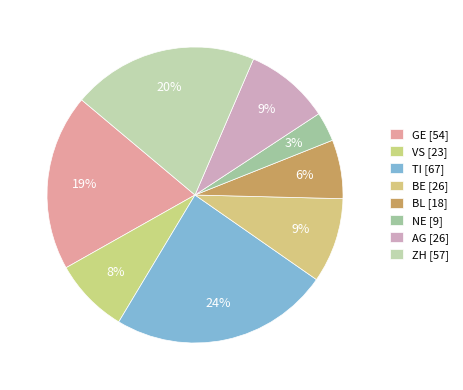

How many slices are in this pie chart?

8